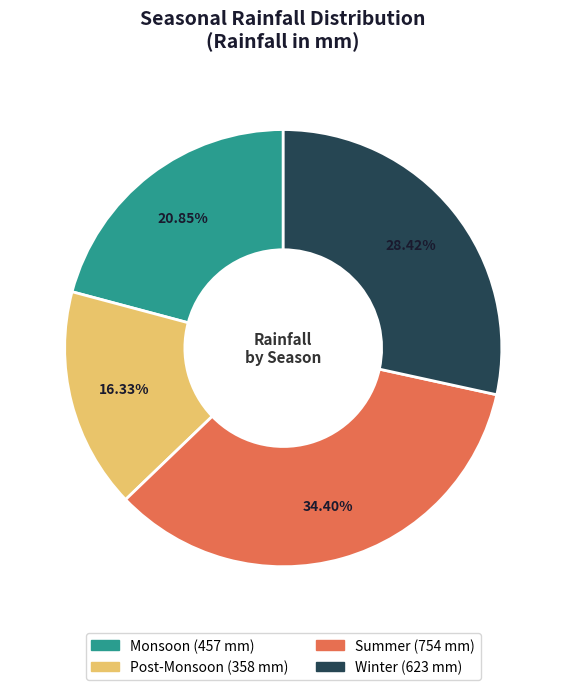

Do Post-Monsoon and Winter together represent more than half of the pie?

No